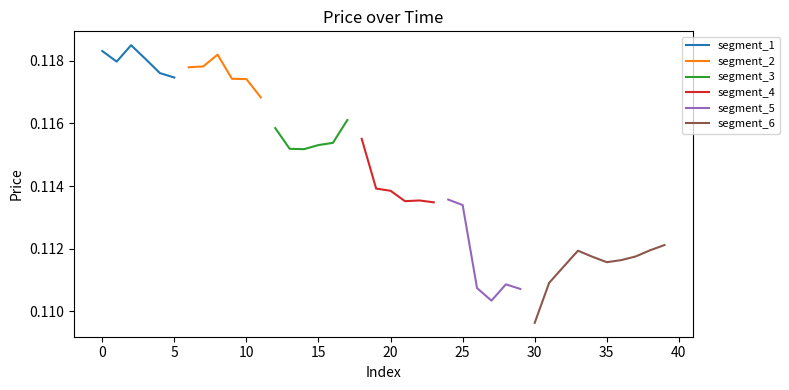

True or false: the data shows 0.2 at 22.

False